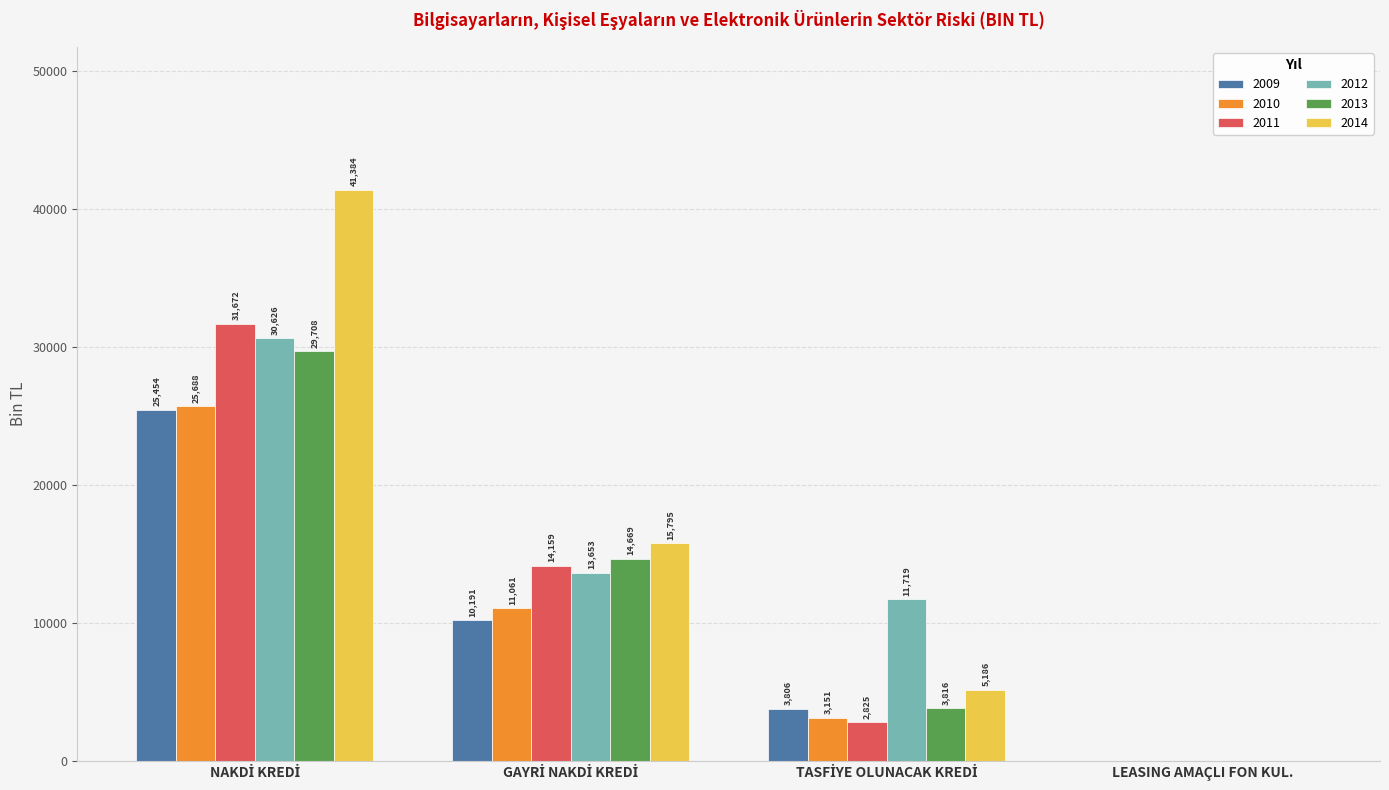

What is the average value of the 2014 series?

15597.5